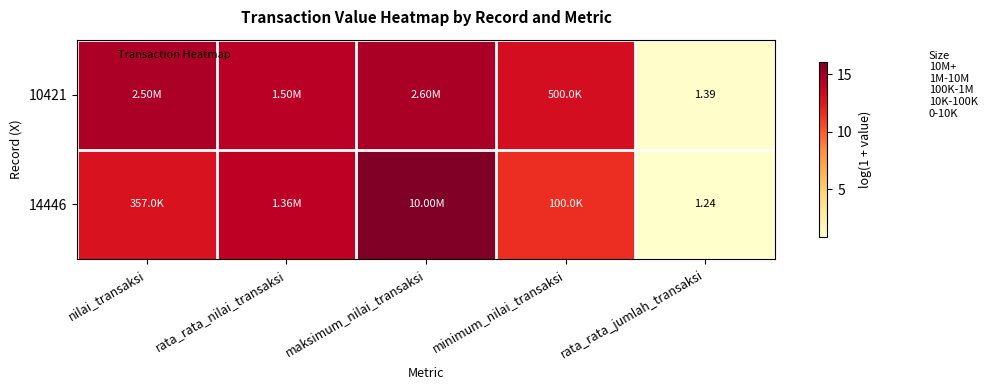

The value of 14446 at rata_rata_nilai_transaksi is 14.1. True or false?

True